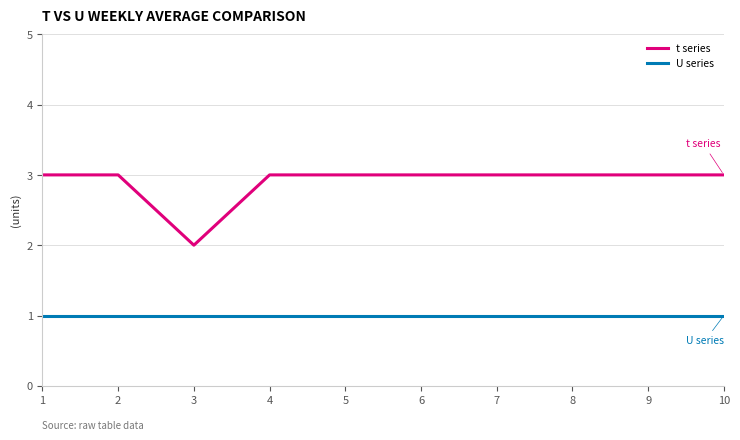

What is the spread (max minus min) of values at 2?

2